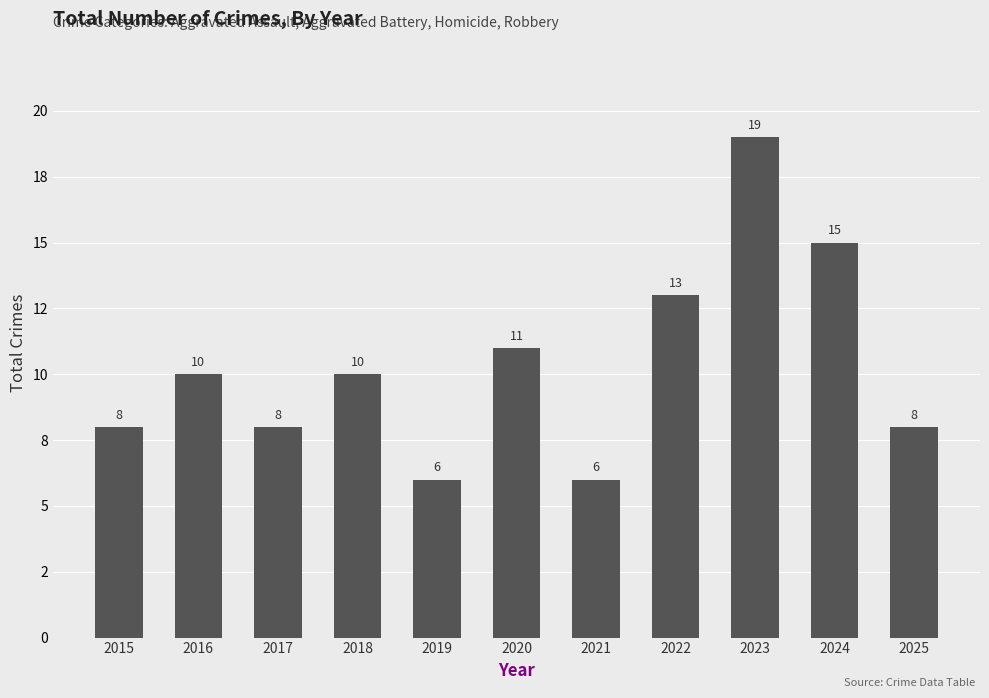

Reading left to right, transcribe all the data shown in this chart.

8	10	8	10	6	11	6	13	19	15	8